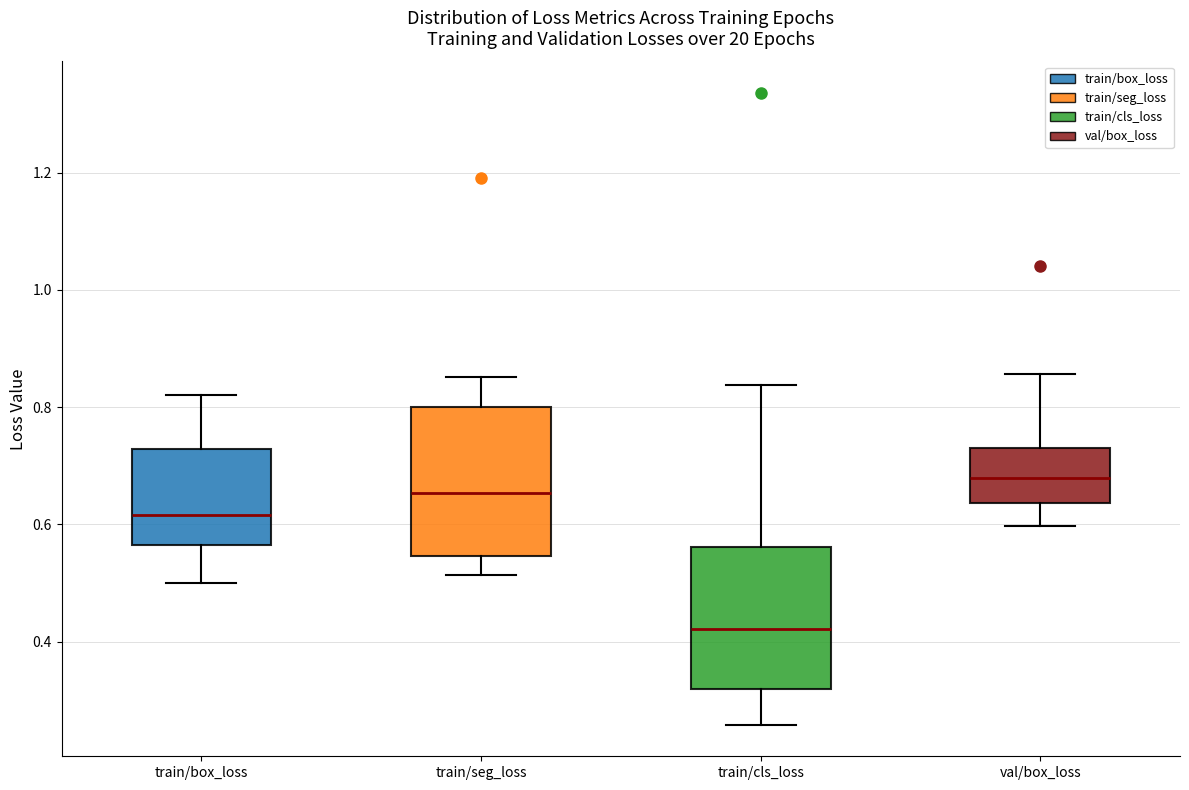

Reading left to right, read every box against the y-axis: the position of its median line, the range the box covers, and the ends of its whiskers. The values are not printed on the chart, so give them approximately, as read against the axis.

train/box_loss: median 0.62, box 0.56 to 0.72, whiskers 0.50 to 0.82
train/seg_loss: median 0.66, box 0.54 to 0.80, whiskers 0.52 to 0.86
train/cls_loss: median 0.42, box 0.32 to 0.56, whiskers 0.26 to 0.84
val/box_loss: median 0.68, box 0.64 to 0.74, whiskers 0.60 to 0.86